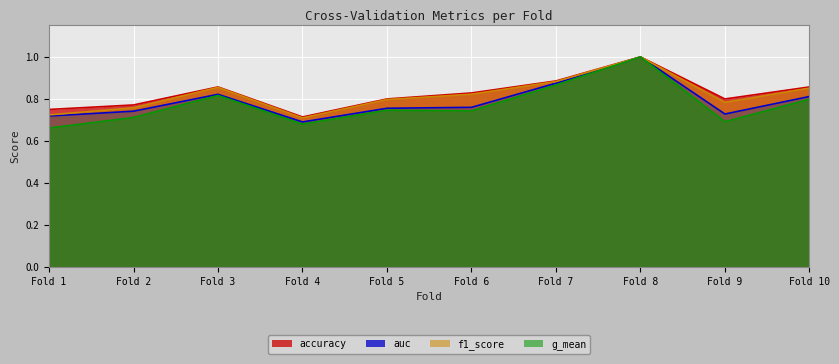

Is it true that g_mean equals 0.2 at Fold 5?

False